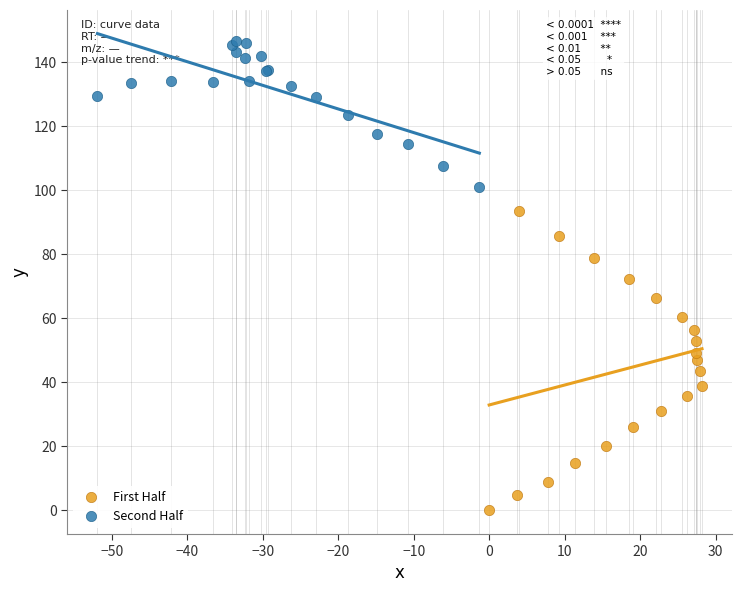

What are all the series names shown in the legend?

First Half, Second Half